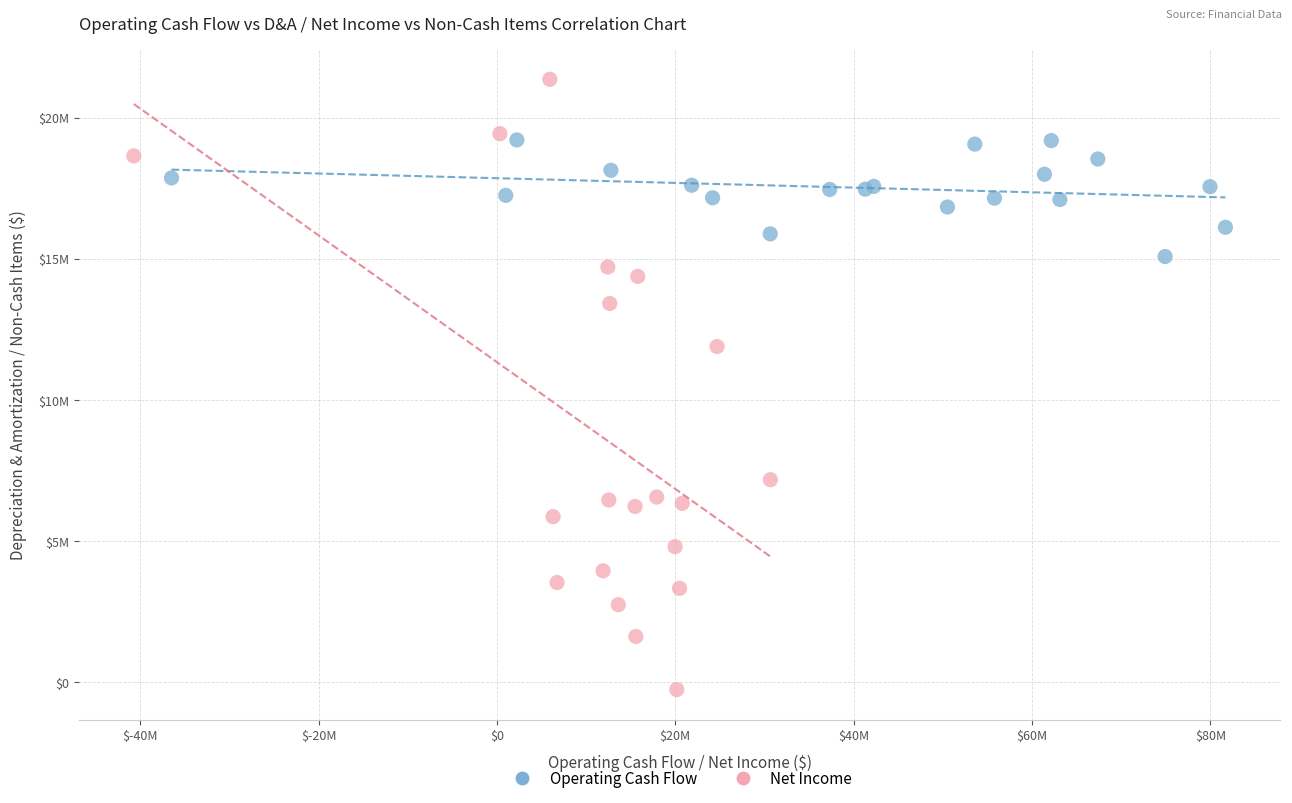

Which series has the largest Y range (max minus min)?

Net Income